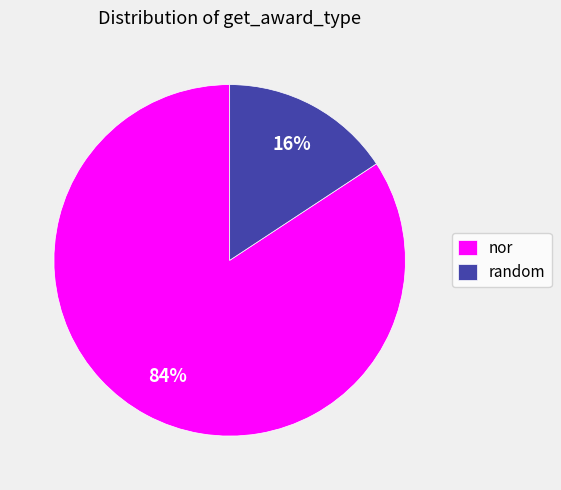

Between random and nor, which is larger?

nor